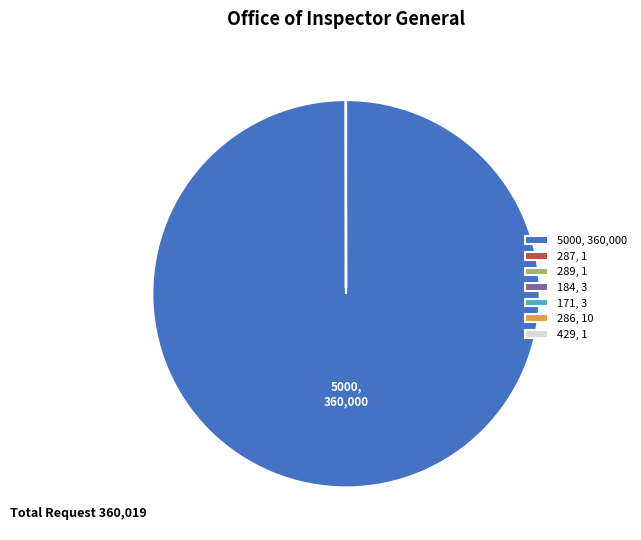

True or false: 5000, 360,000 accounts for 100% of the total.

True